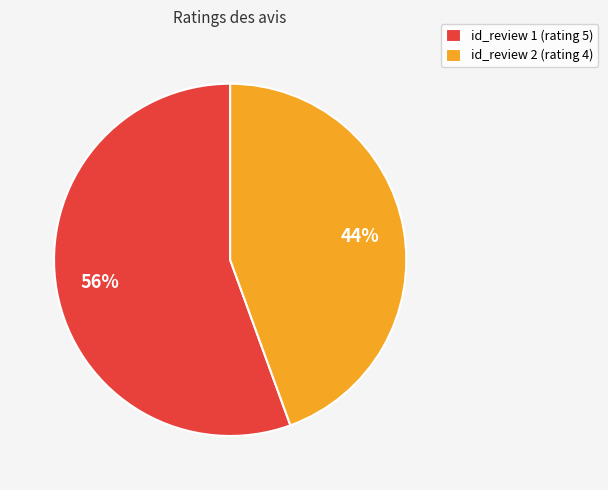

Rank the categories by value from highest to lowest.

id_review 1 (rating 5), id_review 2 (rating 4)